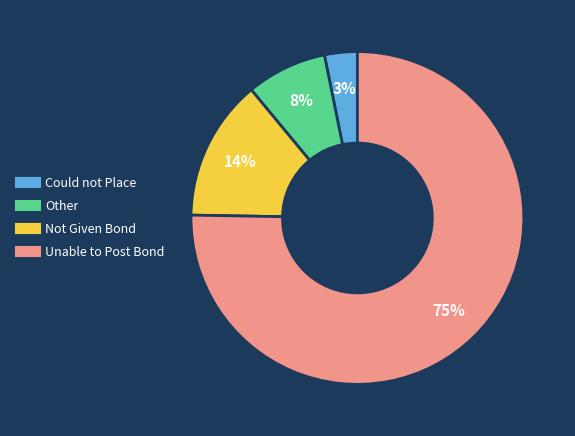

Does any single category account for the majority?

Yes